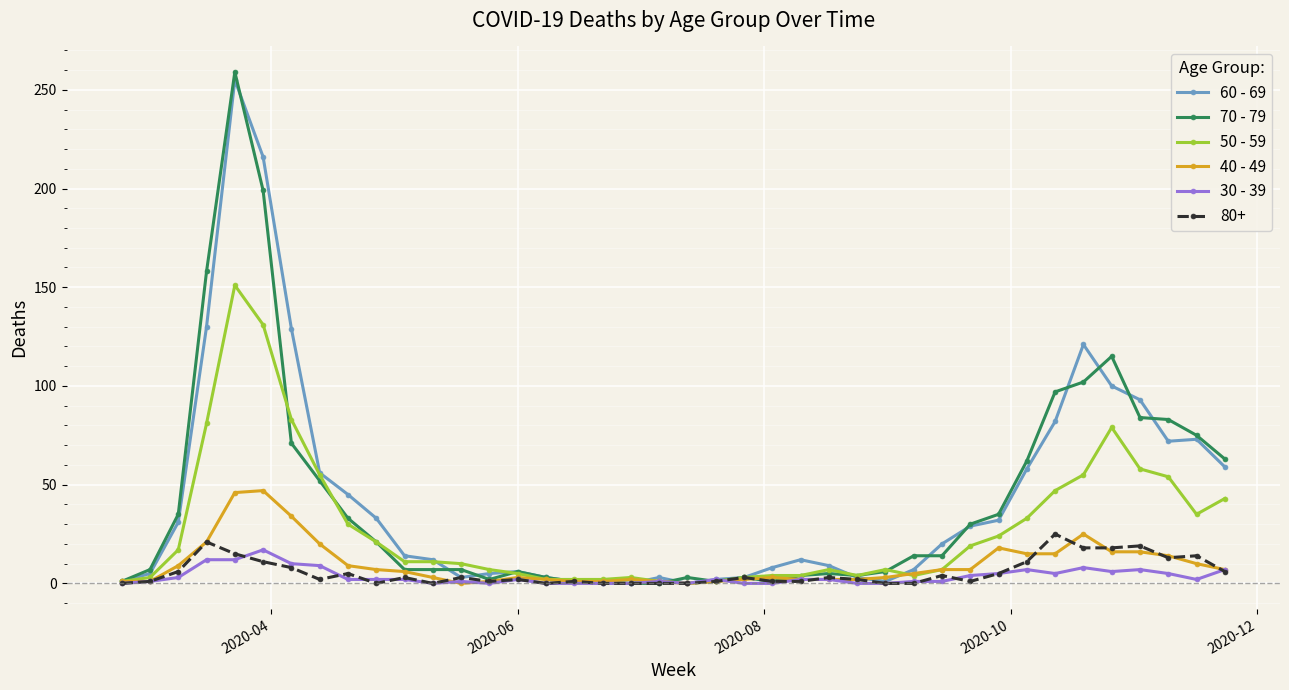

Which series has the widest spread of values?

70 - 79